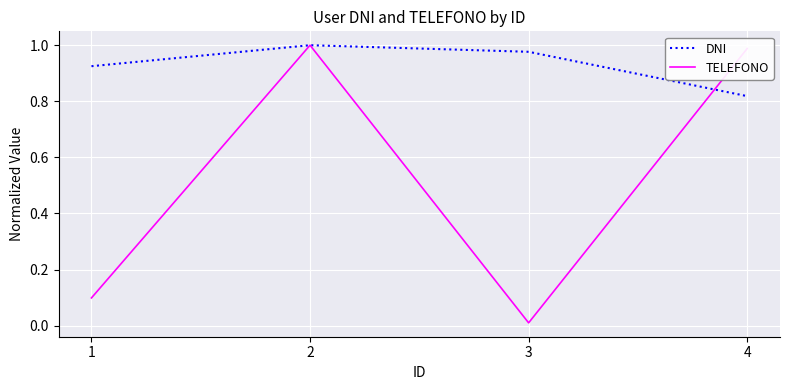

Count the number of categories in the chart.

4